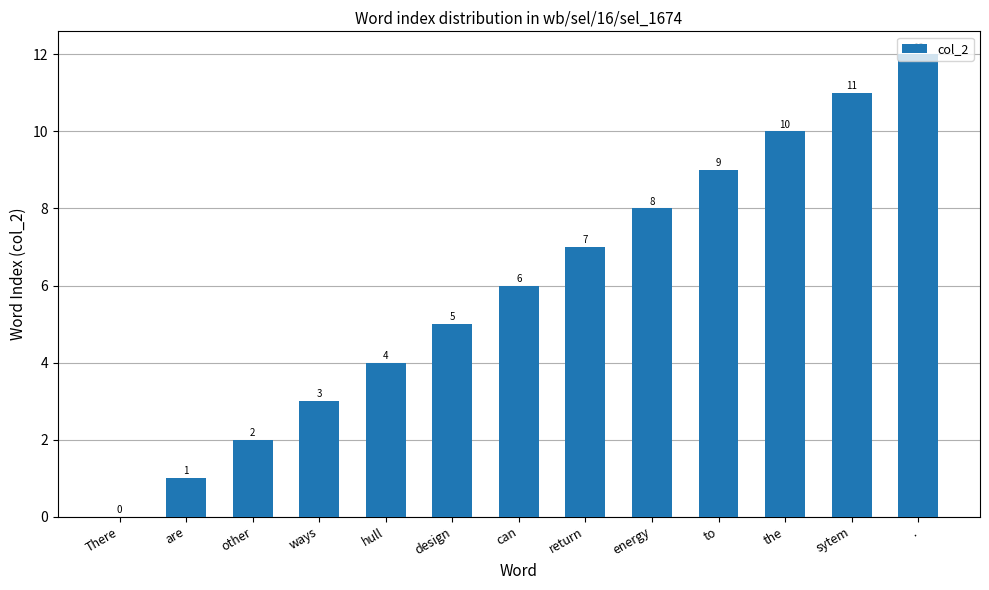

Approximately how many times larger is the value at . compared to to?

1.3